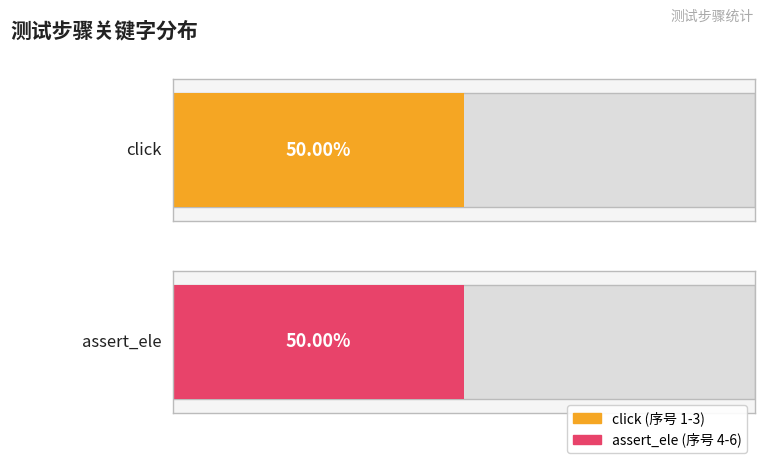

Are the bars horizontal?

Yes